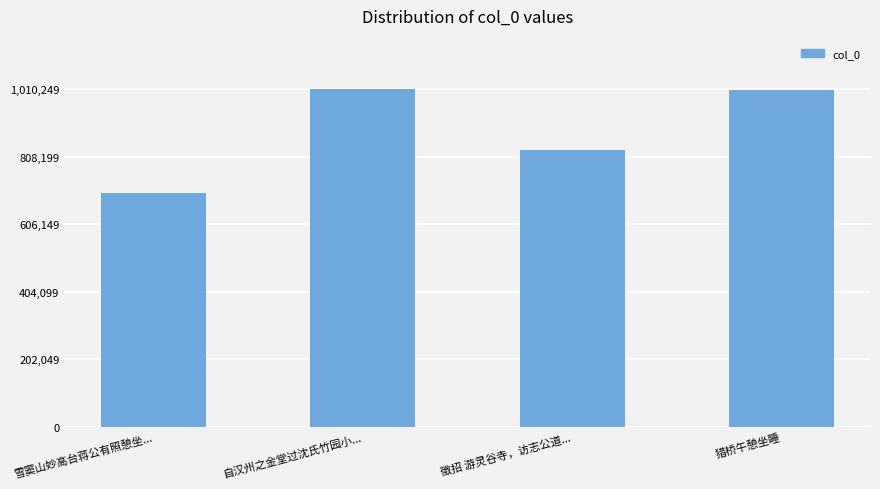

What is the greatest value displayed?

1010249